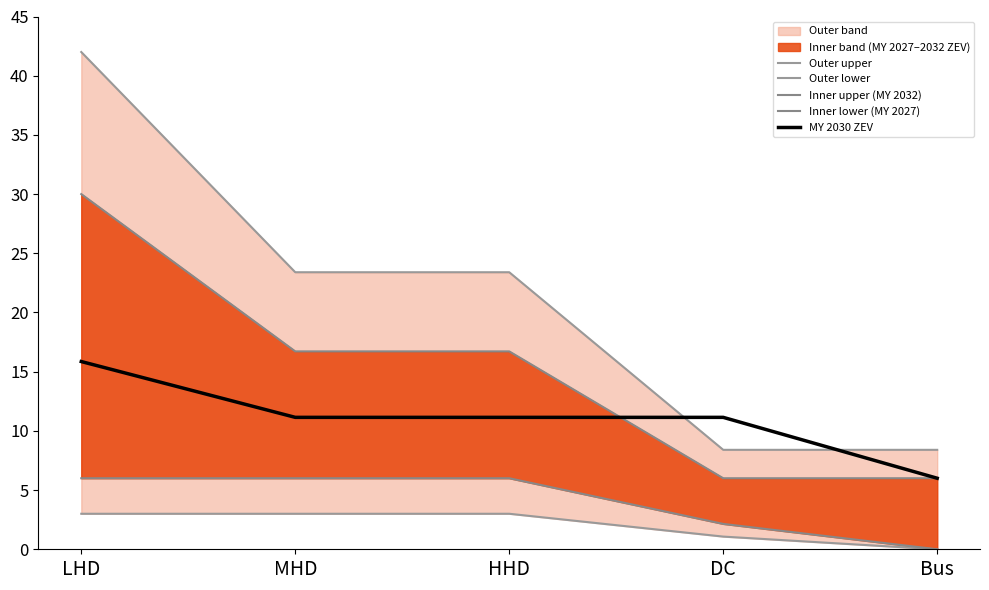

What is the highest value of the Outer upper series?

42.0